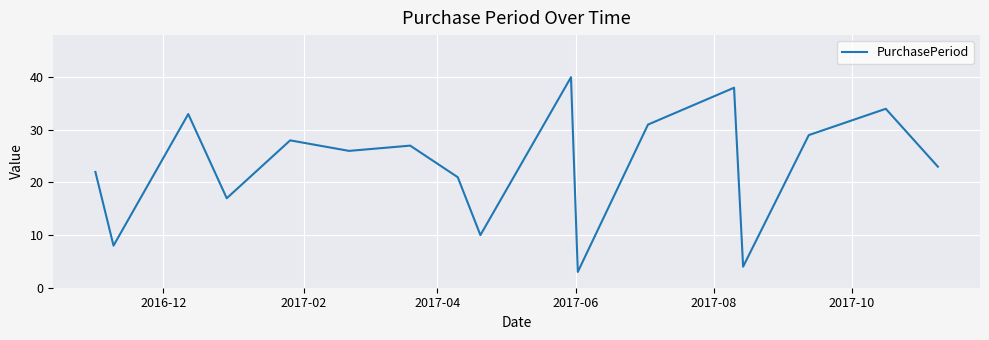

Reading left to right, list all the values displayed in this chart.

22	8	33	17	28	26	27	21	10	40	3	31	38	4	29	34	23